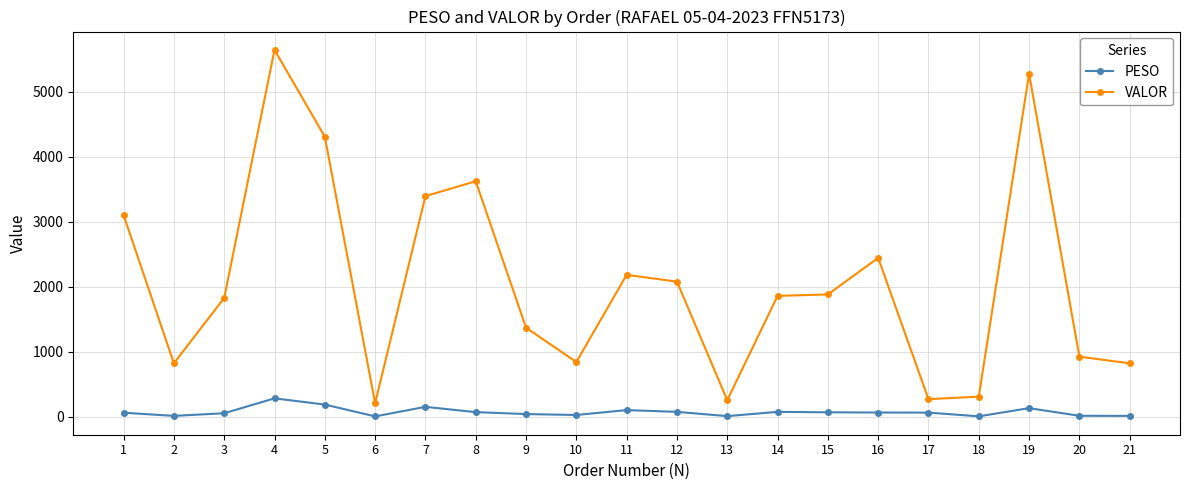

What is the sum of all PESO values?

1460.7